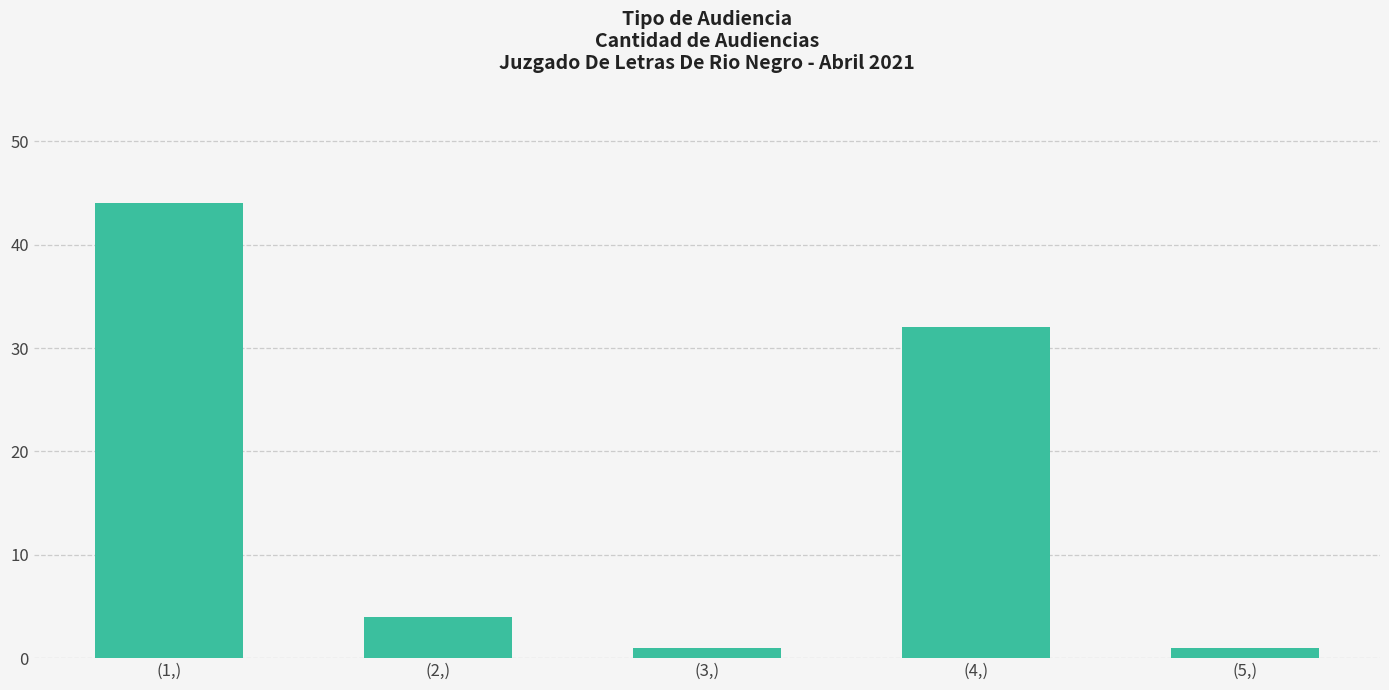

What is the change in value from (1,) to (3,)?

-43